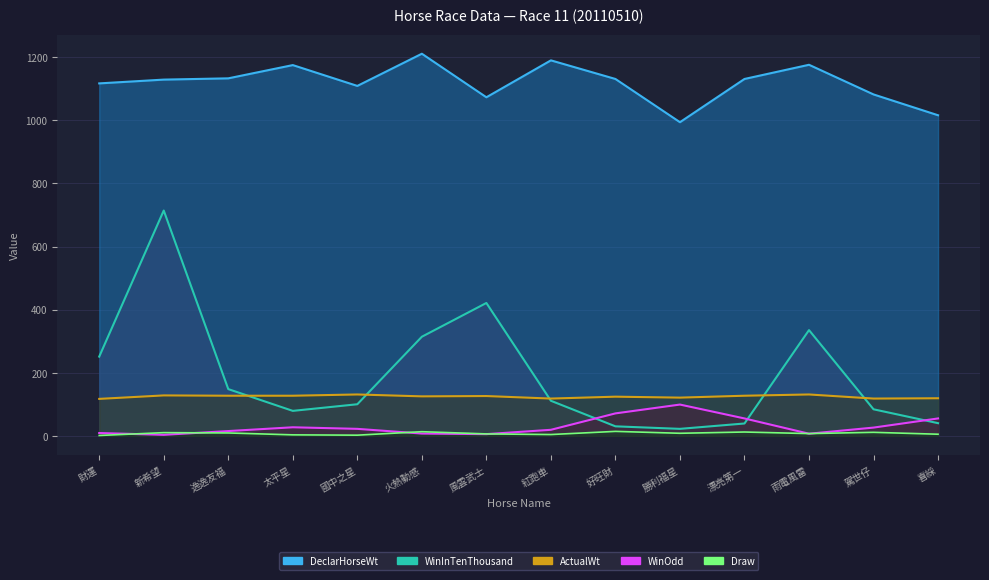

True or false: WinOdd and DeclarHorseWt cross at least once.

False